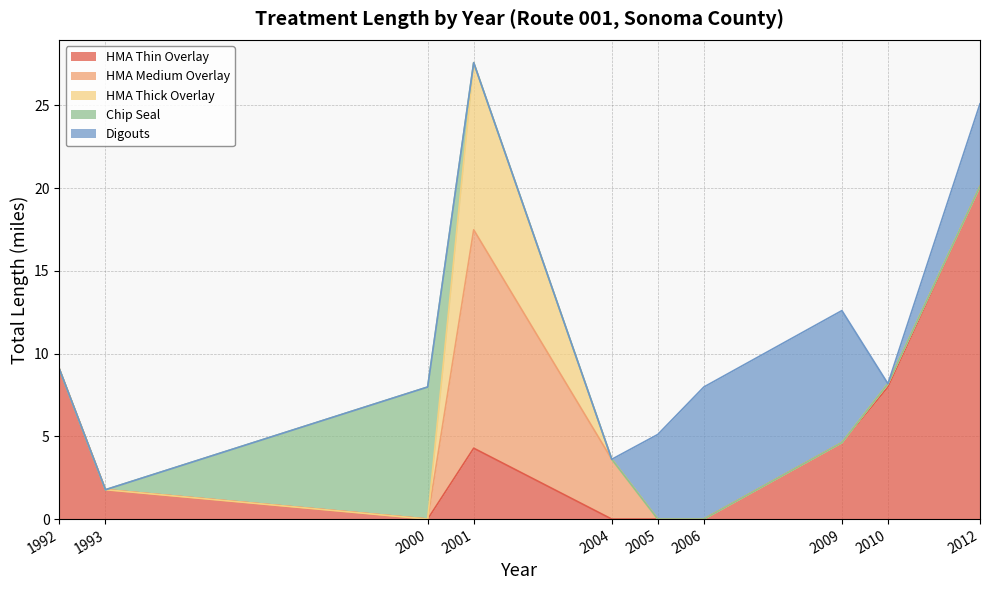

How many lines are shown in the chart?

5